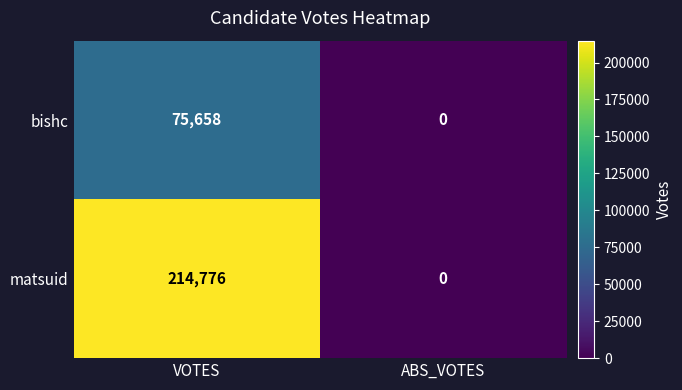

Is it true that matsuid equals 85456 at ABS_VOTES?

False